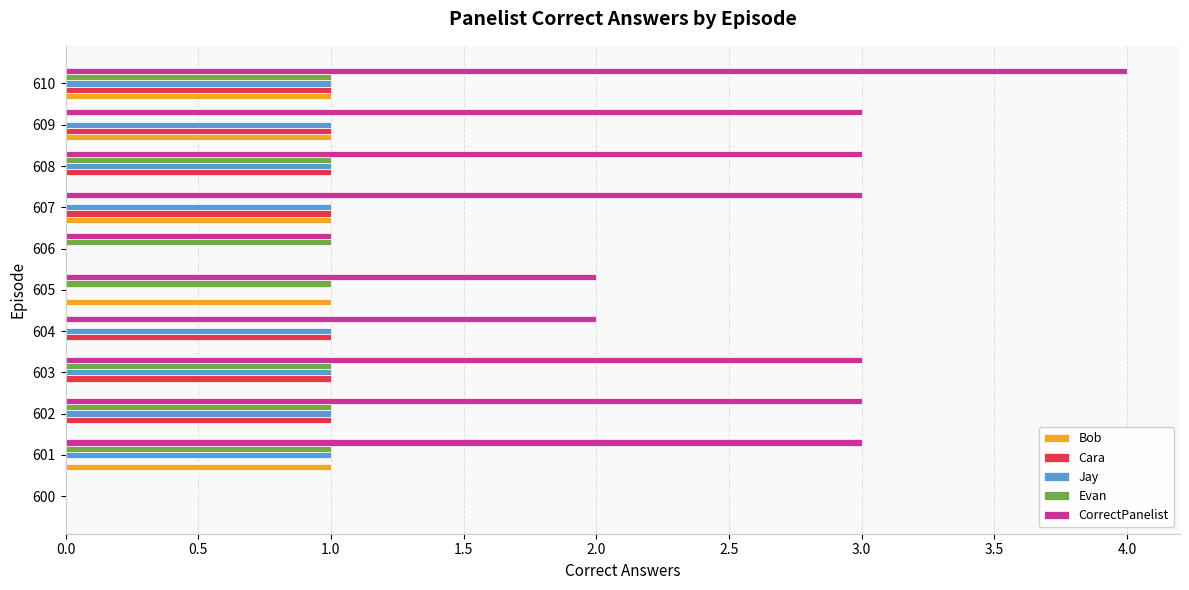

What is the greatest value displayed?

4